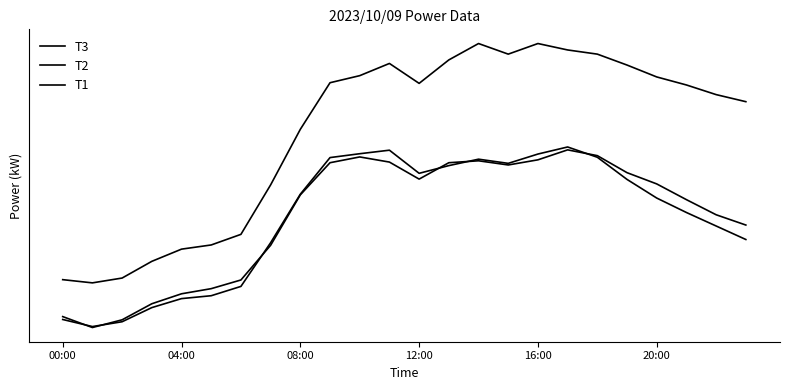

Reading right to left, what are all the values shown in this chart?

T3: 1235	1267	1314	1363	1398	1451	1469	1438	1422	1435	1429	1378	1431	1447	1429	1329	1172	1064	1037	1021	990	940	916	950
T2: 1190	1232	1274	1319	1377	1446	1478	1456	1427	1440	1420	1396	1468	1457	1445	1331	1180	1044	1015	1006	978	934	919	941
T1: 1619	1641	1671	1696	1733	1767	1780	1800	1767	1800	1749	1676	1738	1700	1678	1533	1360	1206	1173	1160	1122	1070	1055	1065